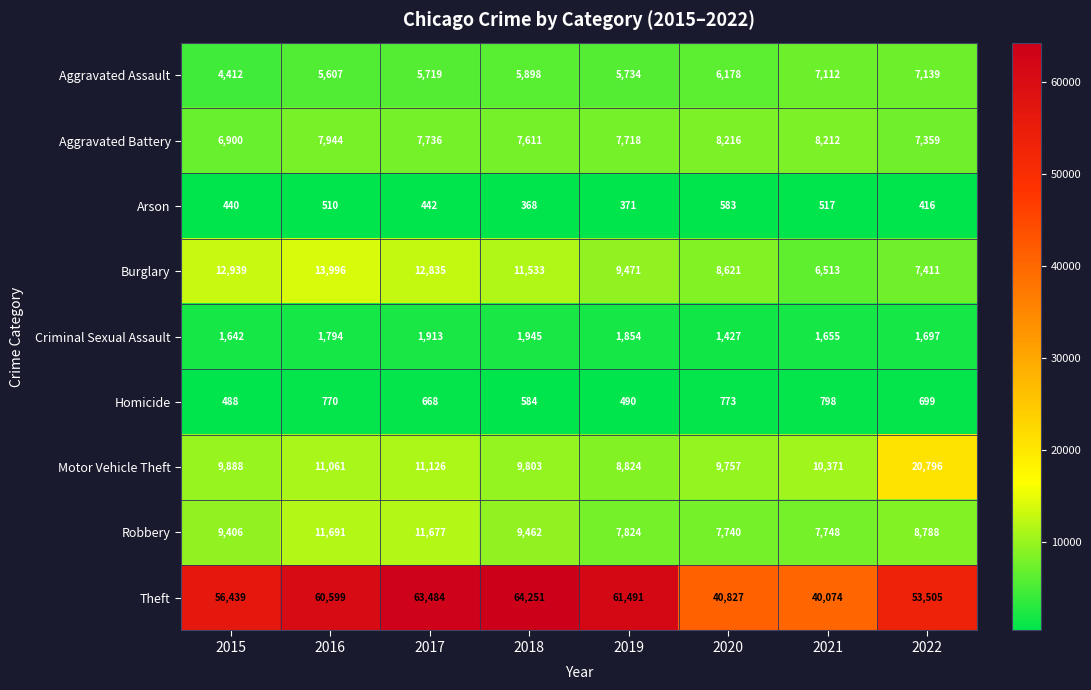

At which label does Robbery reach its peak?

2016